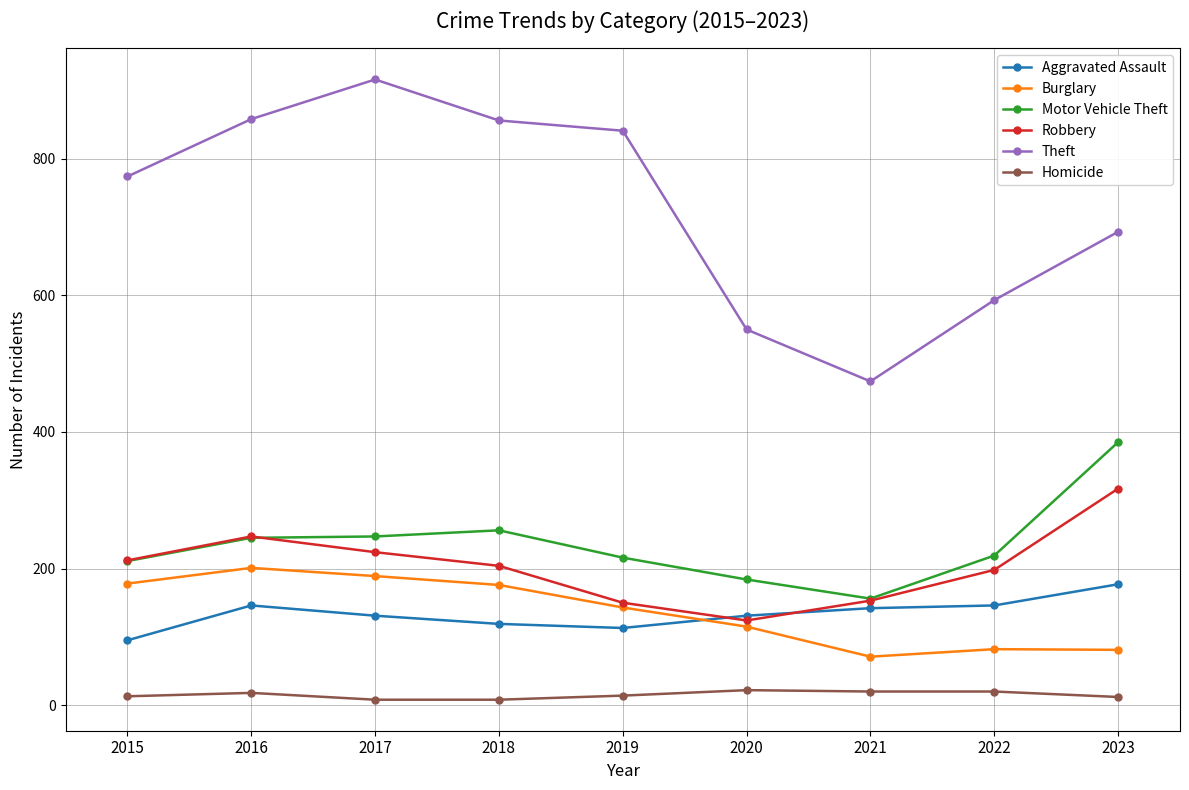

True or false: Theft and Aggravated Assault intersect in this chart.

False